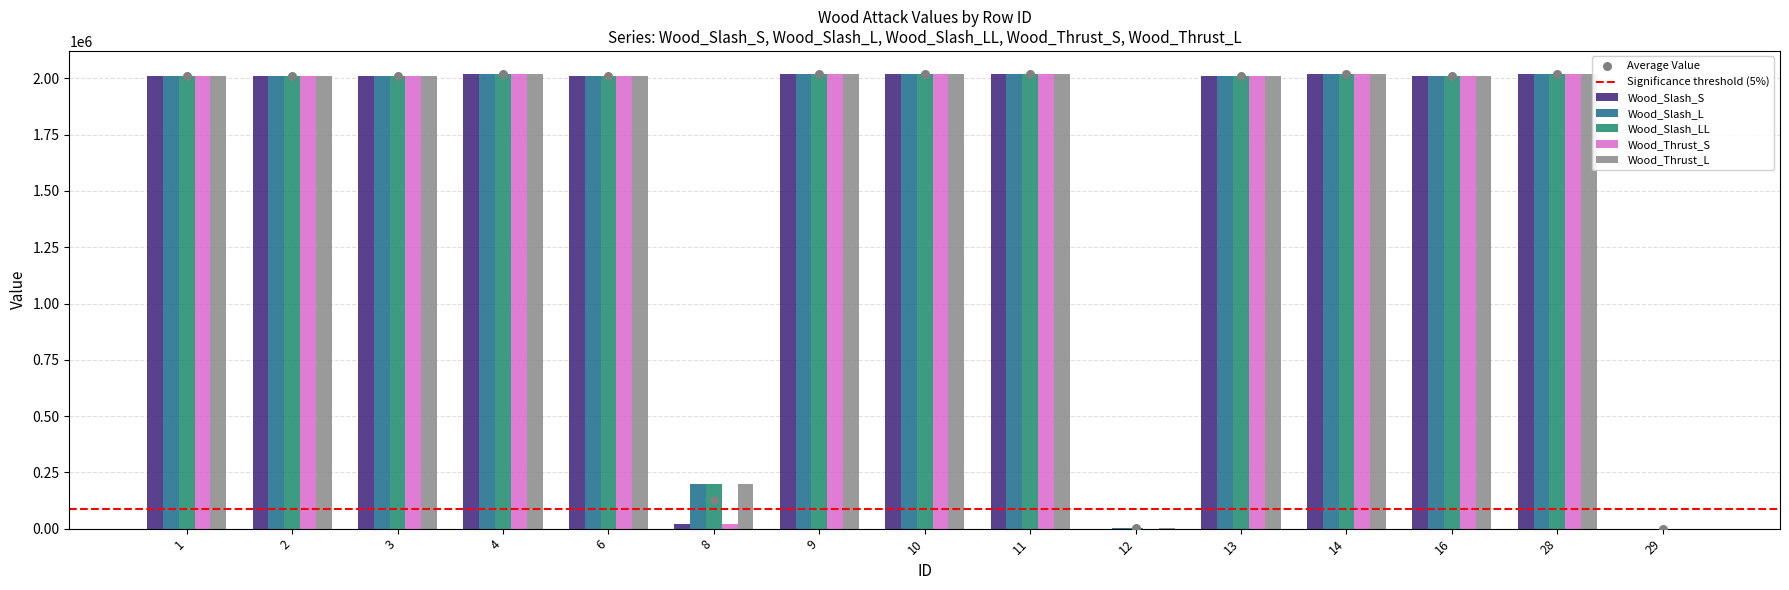

Which series contains the lowest Y value?

Wood_Slash_S